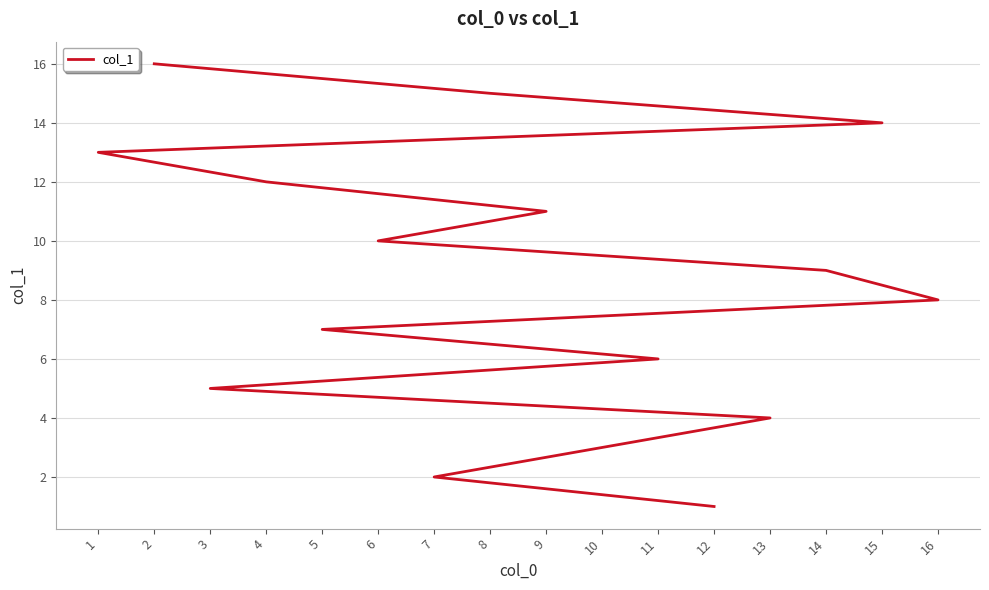

True or false: the data shows 14 at 14.

False